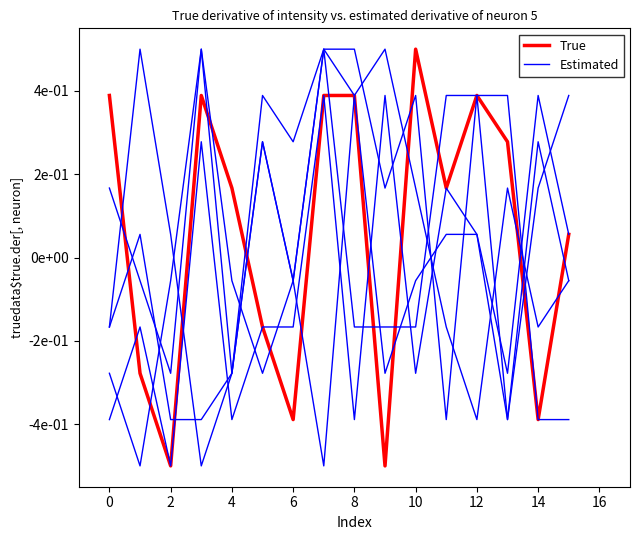

What is the lowest value of the True series?

-0.5